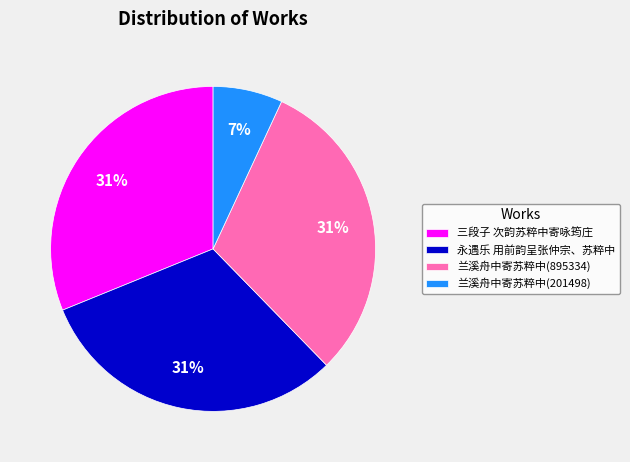

Is there any slice that represents more than half of the pie?

No